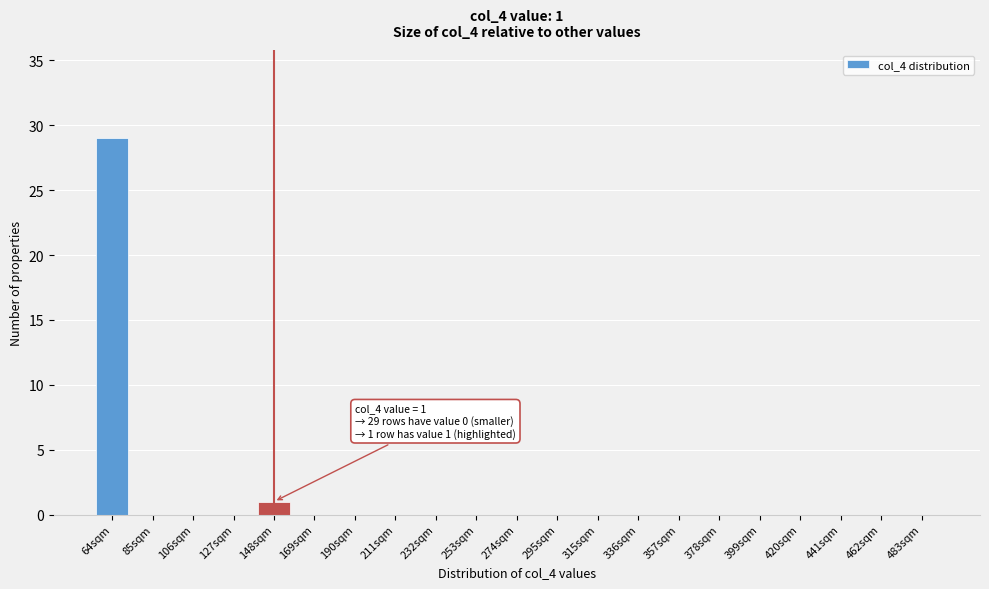

Reading right to left, transcribe all the data shown in this chart.

483sqm=0	462sqm=0	441sqm=0	420sqm=0	399sqm=0	378sqm=0	357sqm=0	336sqm=0	315sqm=0	295sqm=0	274sqm=0	253sqm=0	232sqm=0	211sqm=0	190sqm=0	169sqm=0	148sqm=1	127sqm=0	106sqm=0	85sqm=0	64sqm=29